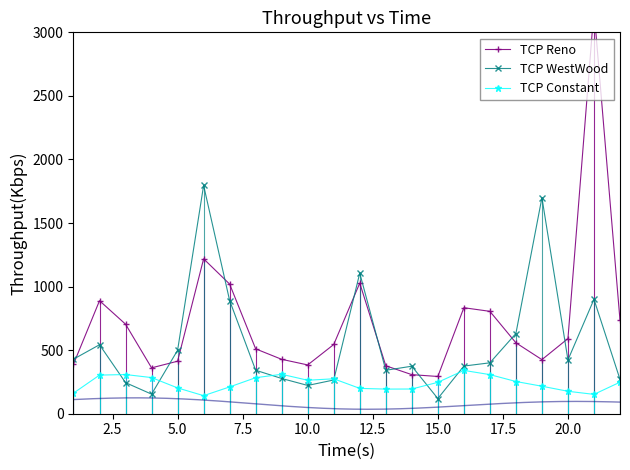

True or false: TCP WestWood has more than 1 interior local peaks.

True